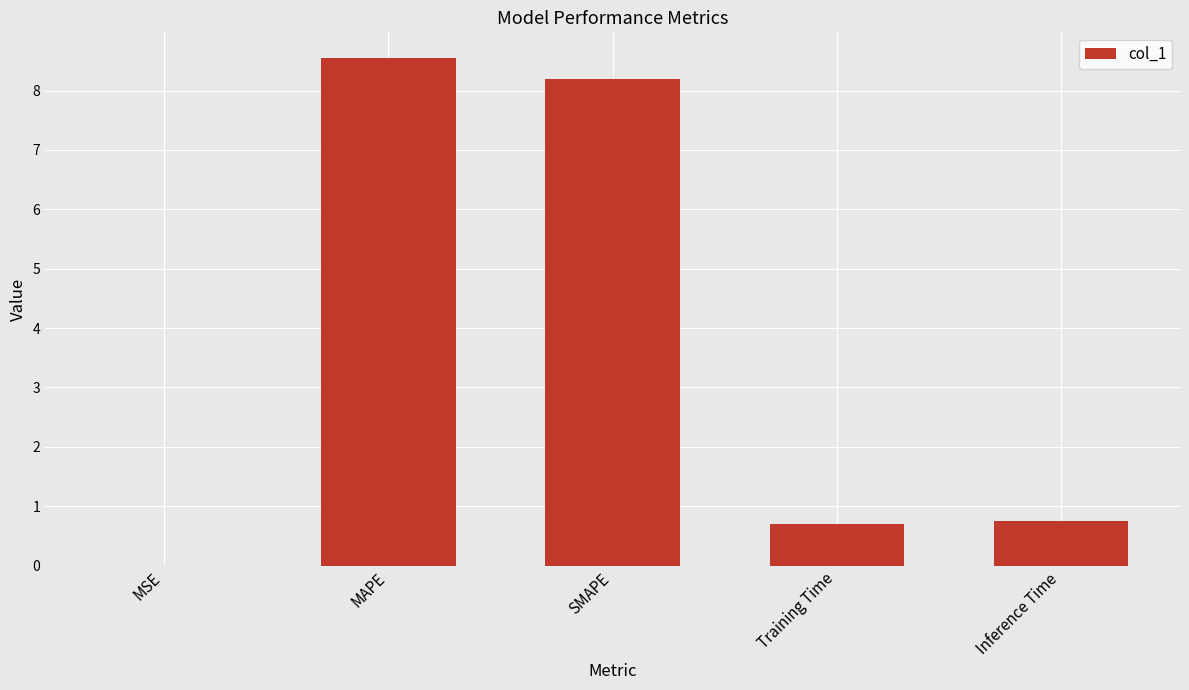

True or false: the data shows 0.2 at Inference Time.

False